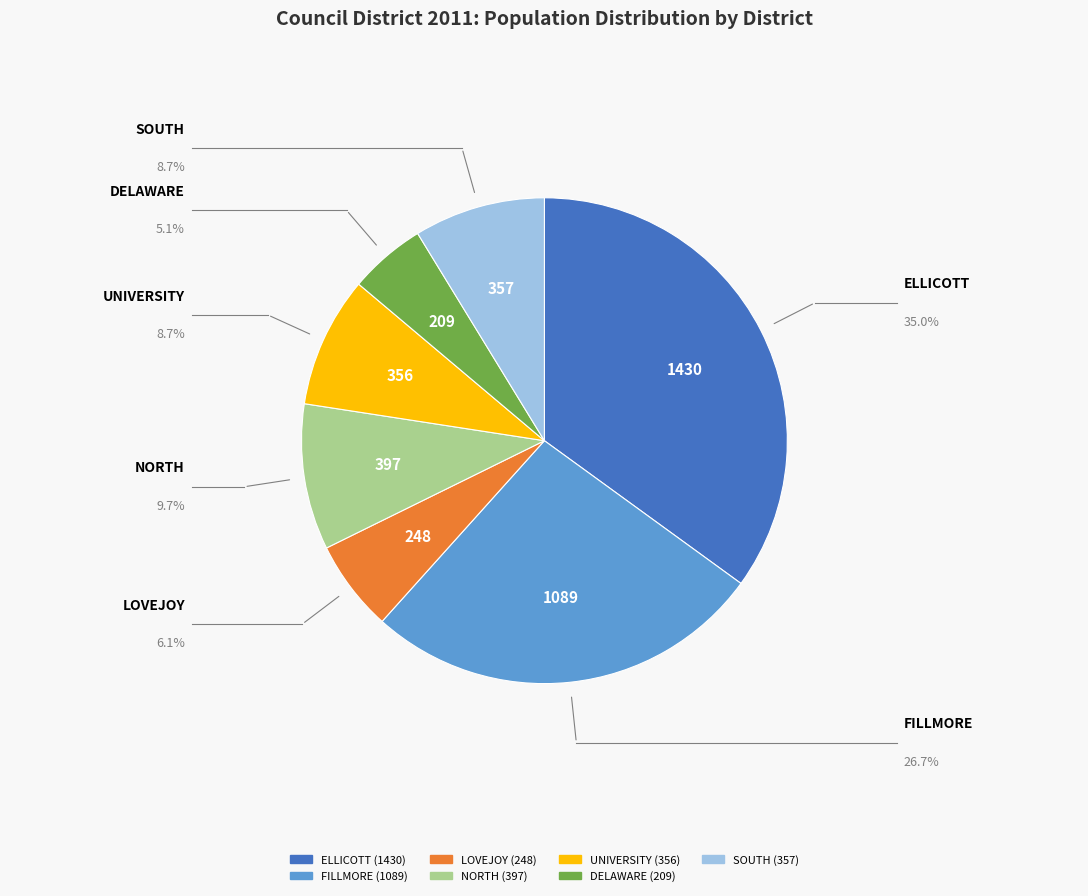

Which slice is the smallest?

DELAWARE